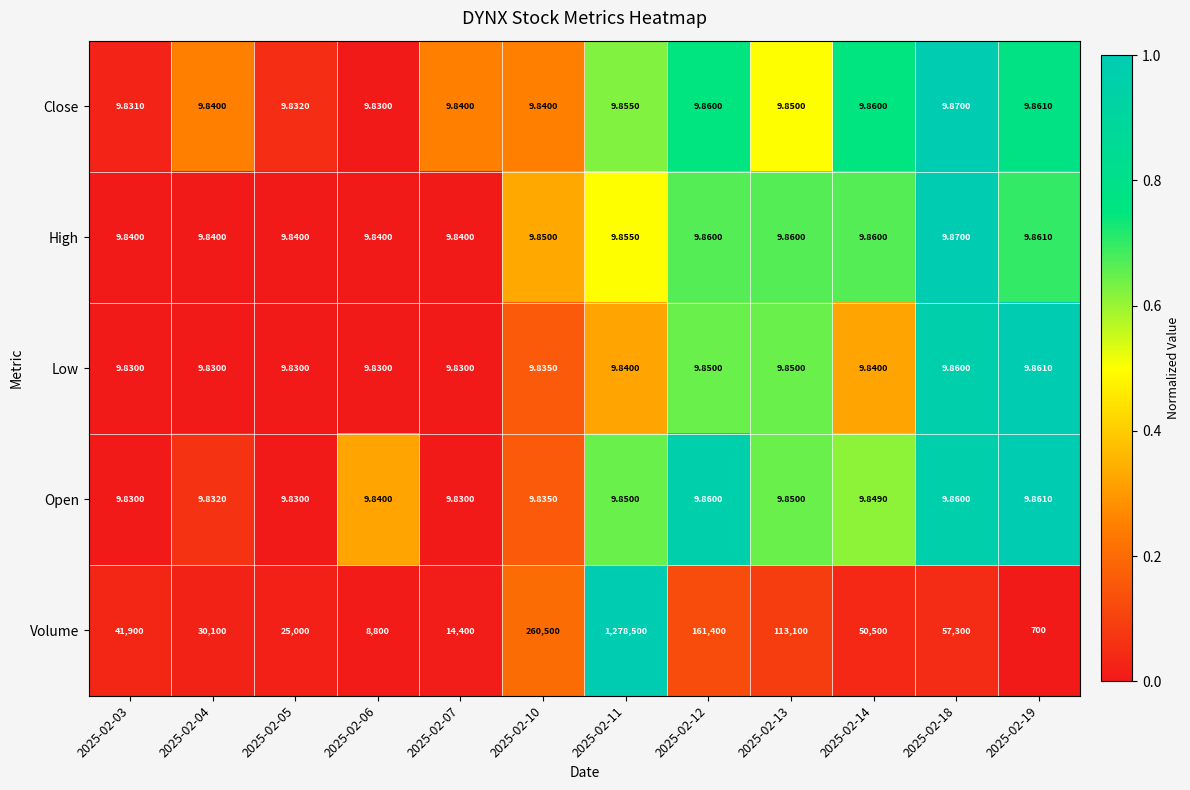

Between 2025-02-07 and 2025-02-19, which series saw the biggest shift?

Volume